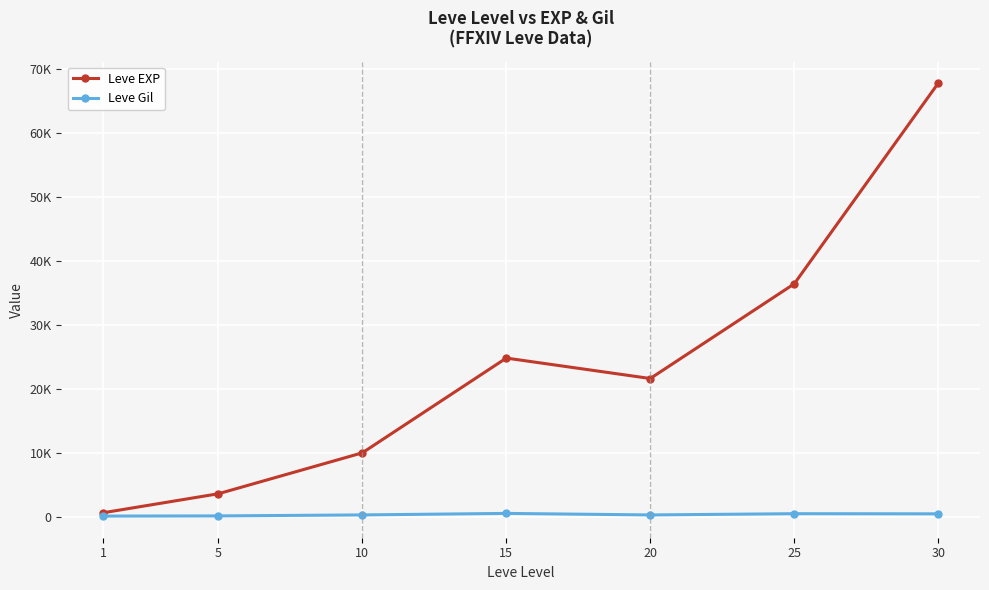

List the series in order of their overall mean, highest first.

Leve EXP, Leve Gil